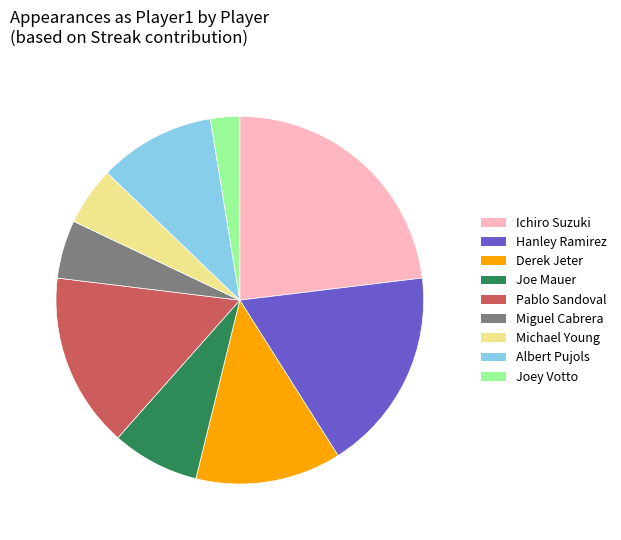

Does any single category account for the majority?

No